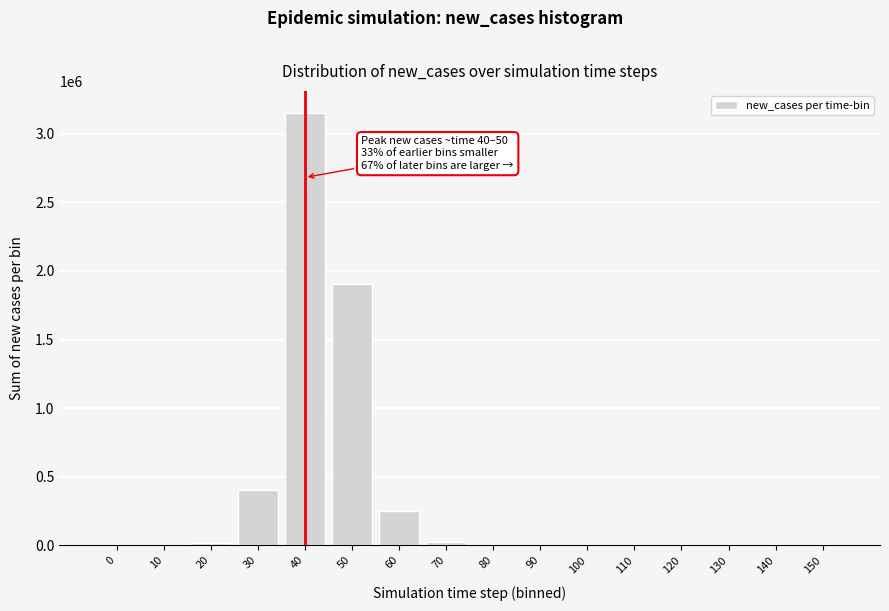

What is the greatest value displayed?

3155000.0